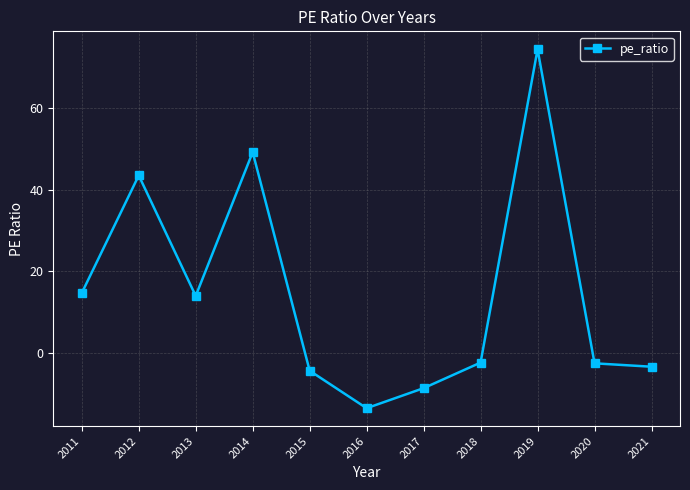

The chart shows a value of 14.7 at 2011. True or false?

True